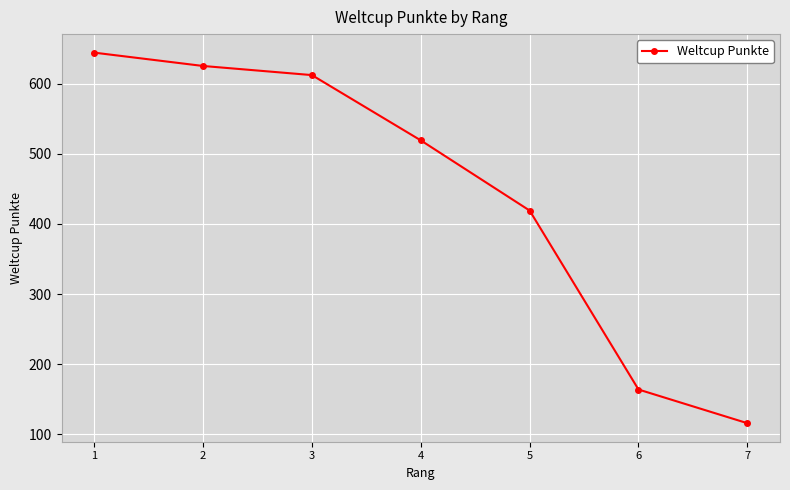

At which label is the value closest to 380?

5